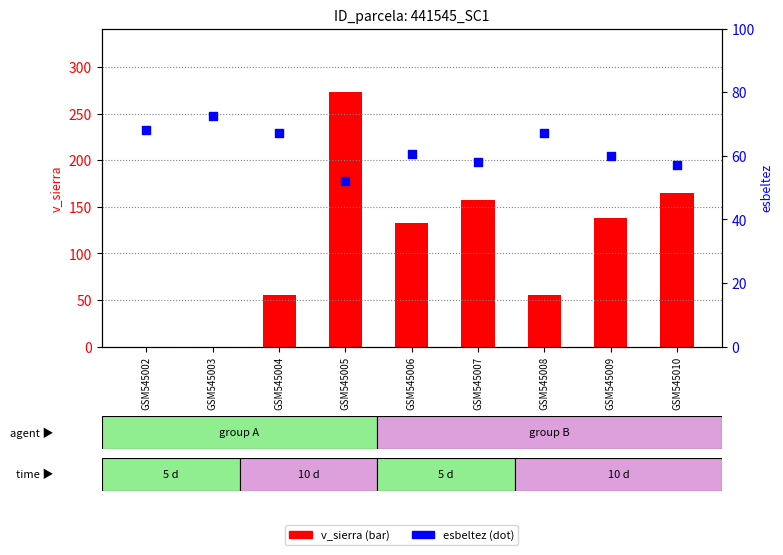

What are all the series names shown in the legend?

v_sierra, esbeltez